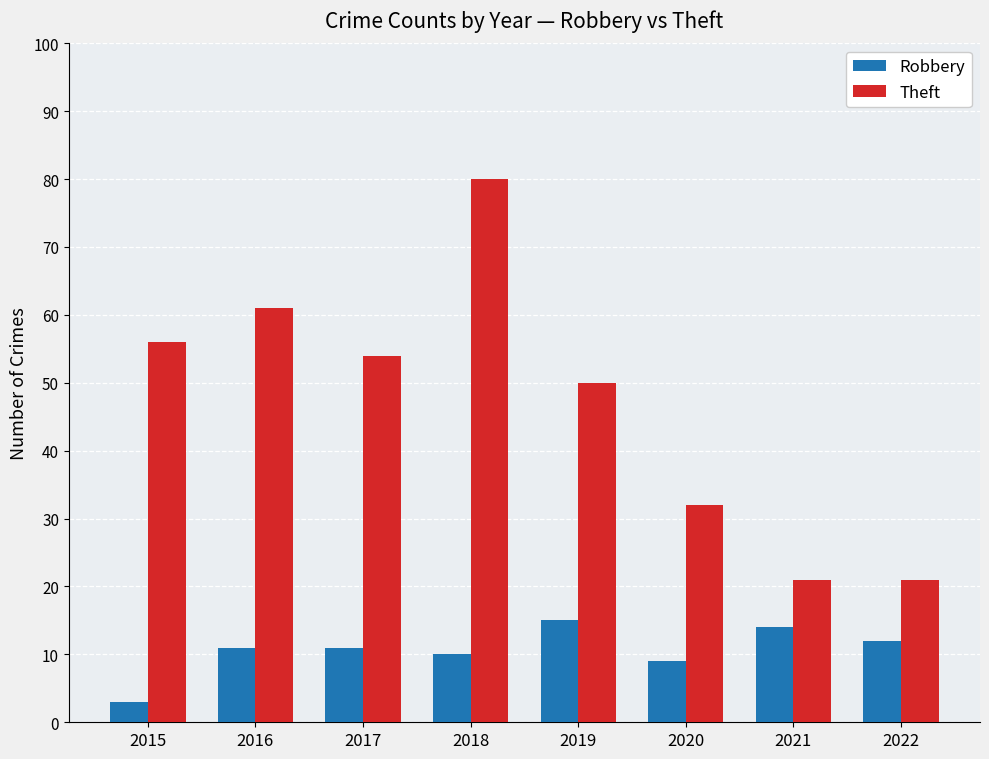

What is the difference between the maximum and minimum values in the Theft series?

59